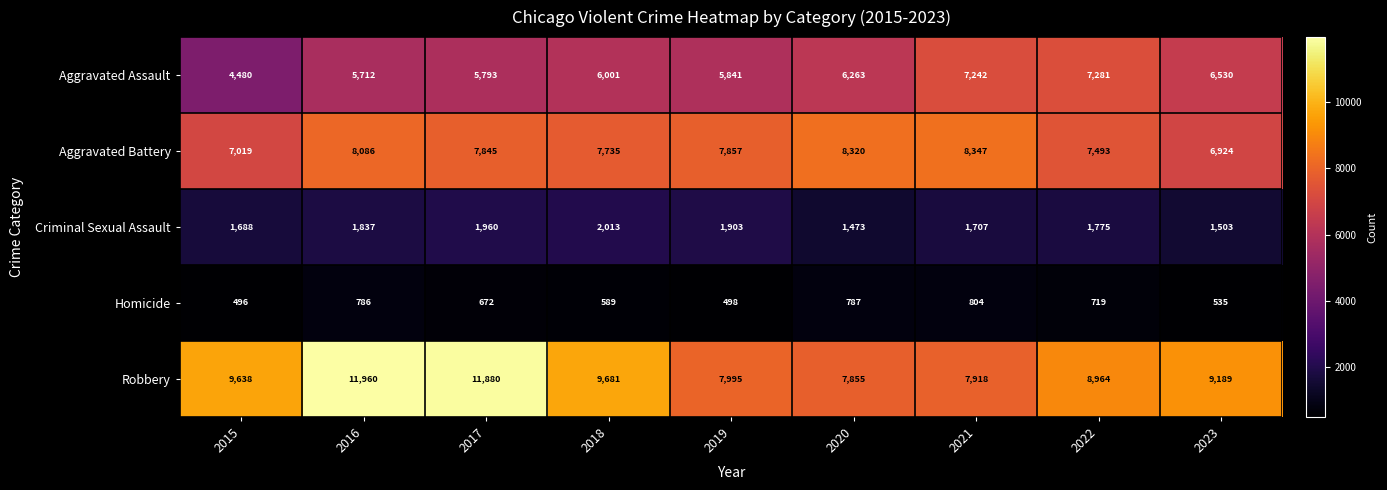

Count the number of categories in the chart.

9